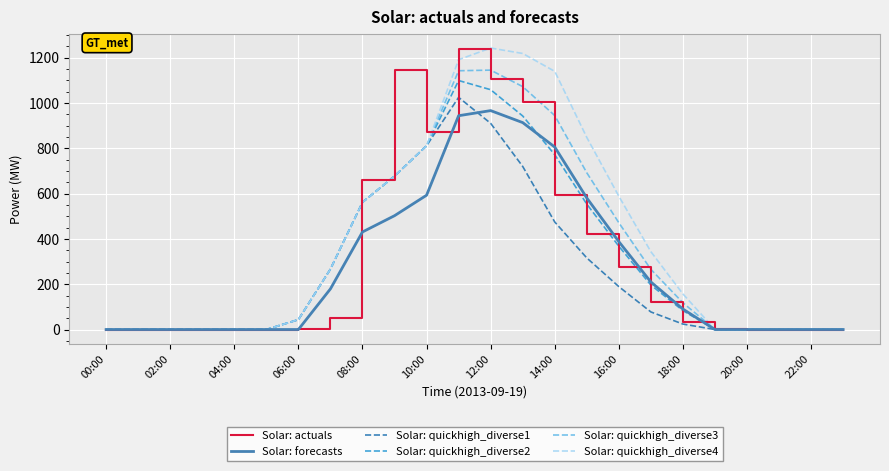

How many interior local peaks does the Solar: quickhigh_diverse2 series have?

1